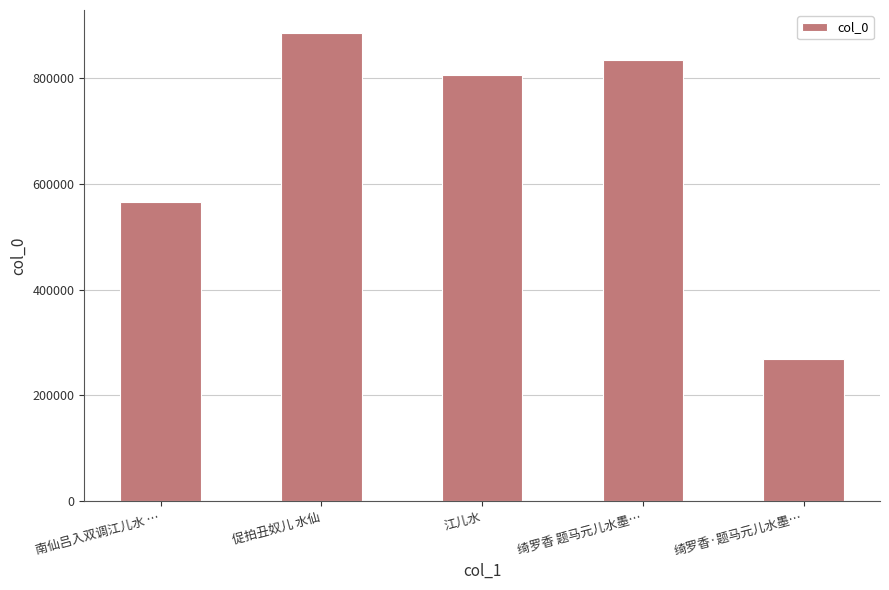

Which label corresponds to the smallest value in the chart?

绮罗香·题马元儿水墨…